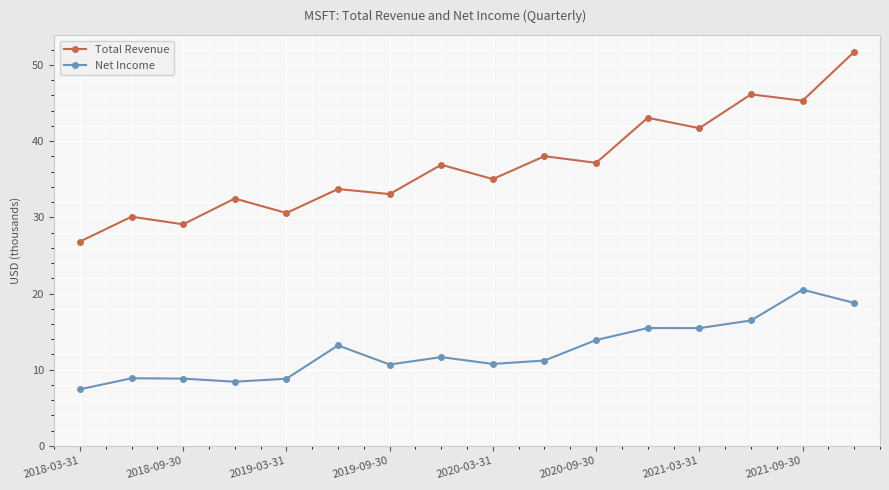

What is the smallest value displayed?

7.4